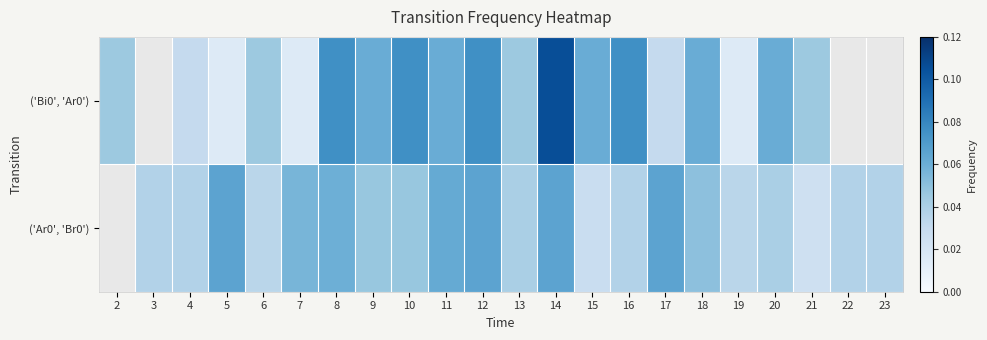

Read the ('Bi0', 'Ar0') value at 12.

0.1